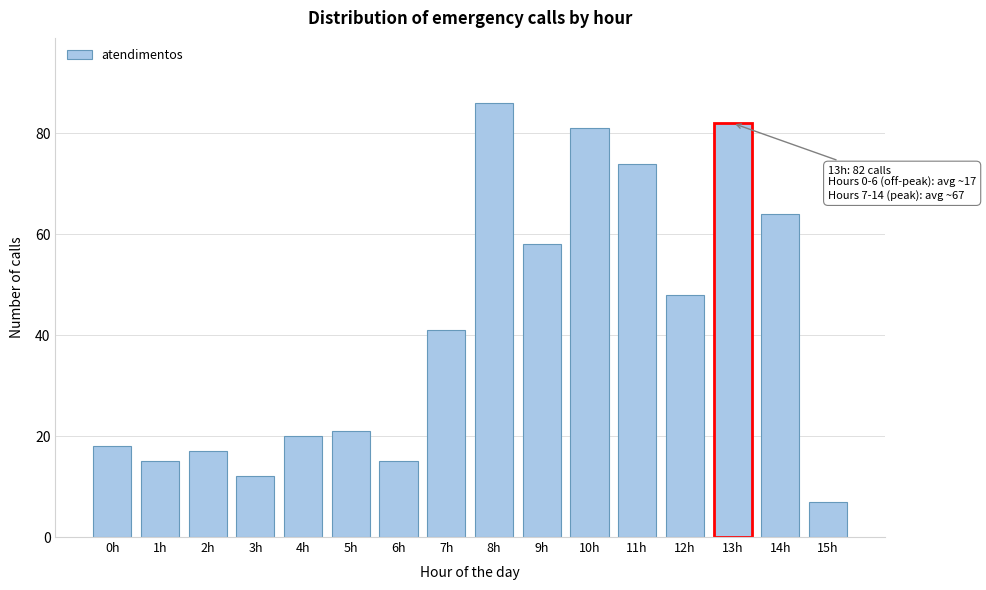

Reading left to right, what are all the values shown in this chart?

18	15	17	12	20	21	15	41	86	58	81	74	48	82	64	7